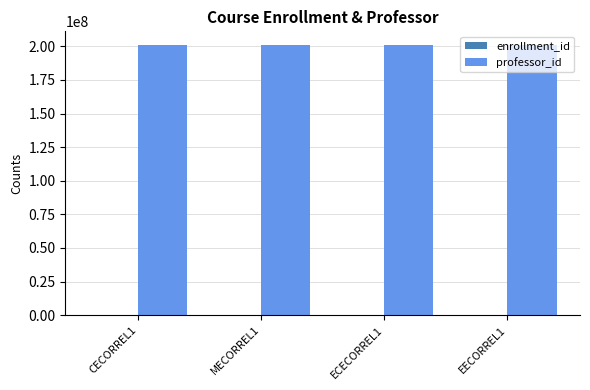

Which series has the largest total across all categories?

professor_id